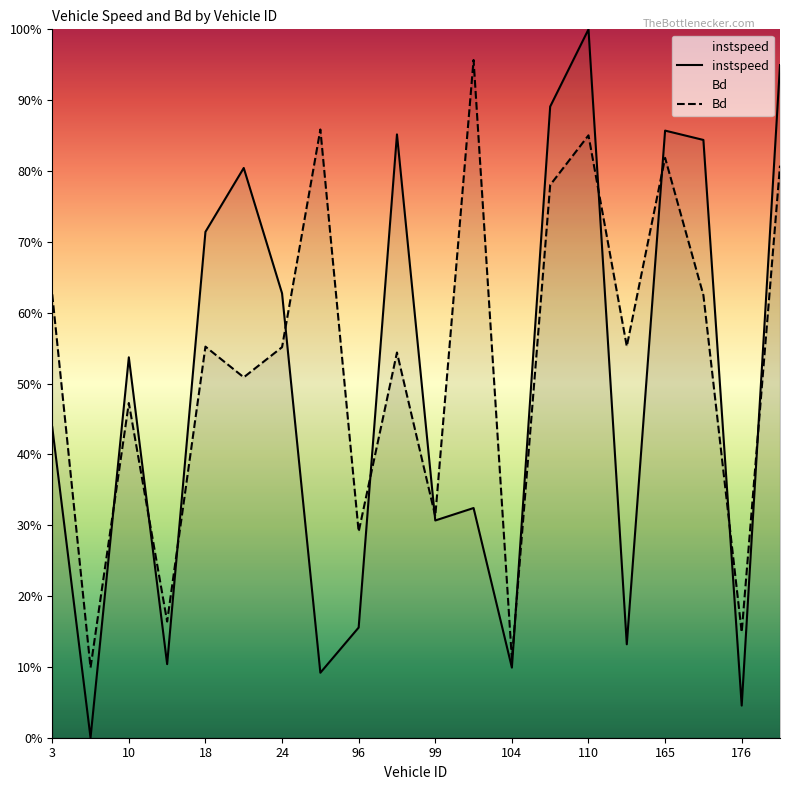

How many interior local valleys does the Bd series have?

8